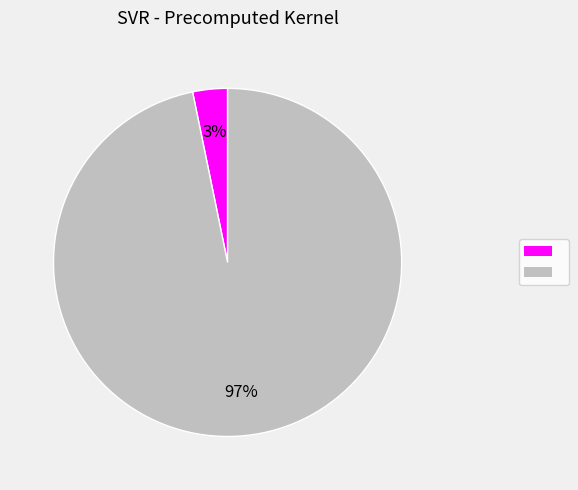

To the nearest percent, what is the difference between the largest and smallest slice percentages?

94%